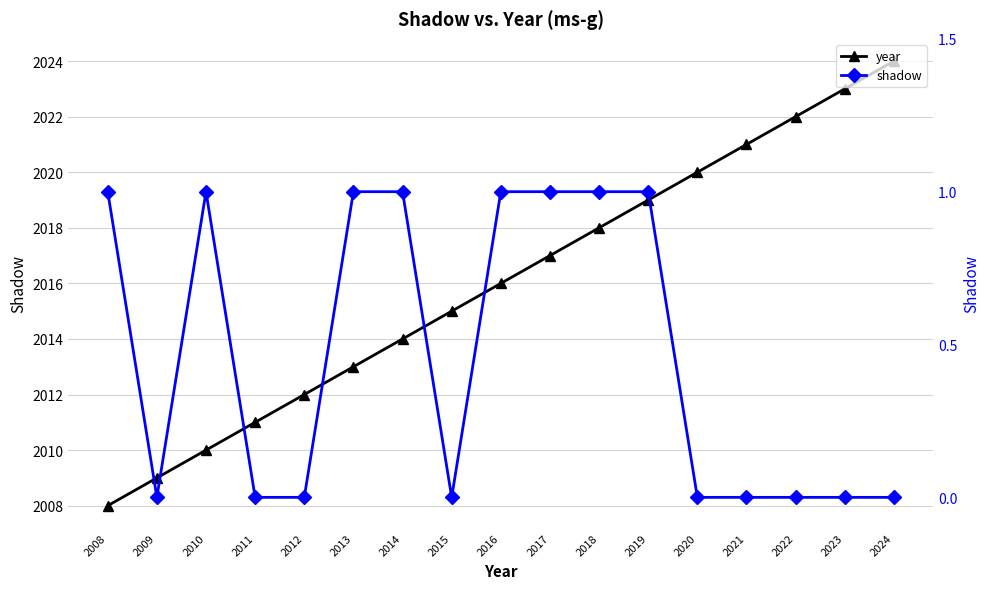

List the series in order of their overall mean, highest first.

year, shadow